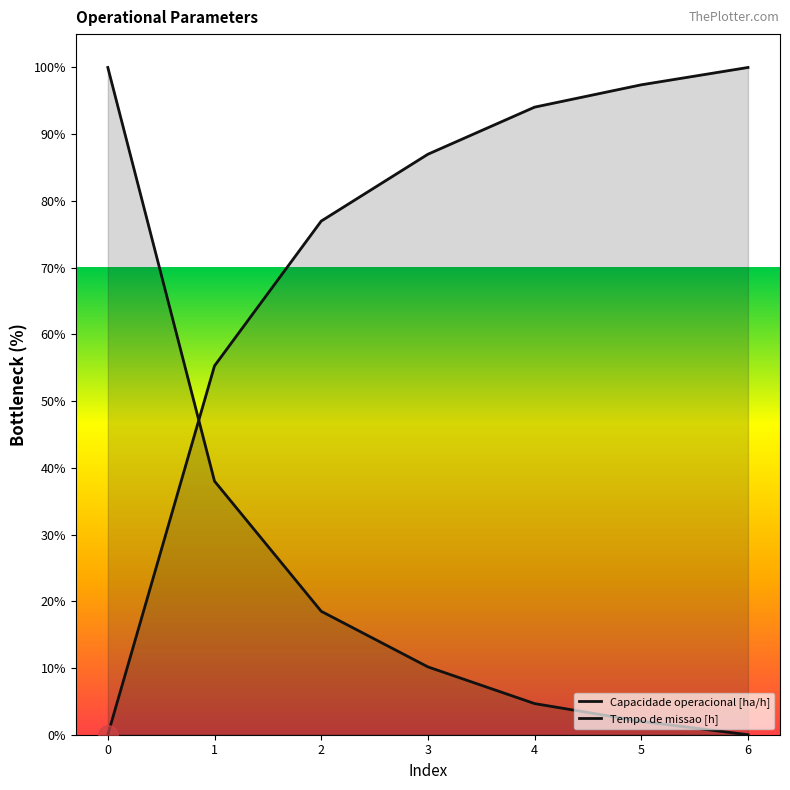

How many lines are shown in the chart?

2